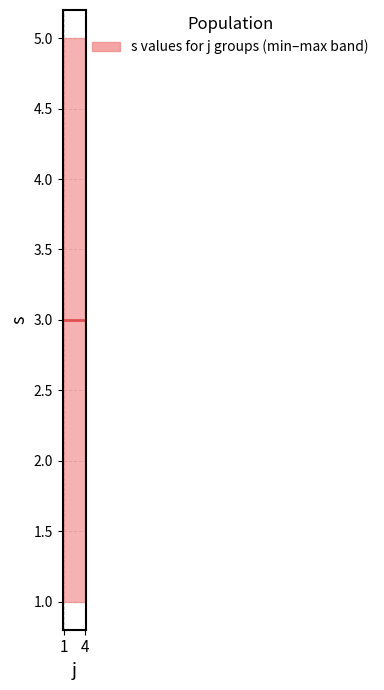

What is the label of the 1st point from the left?

1